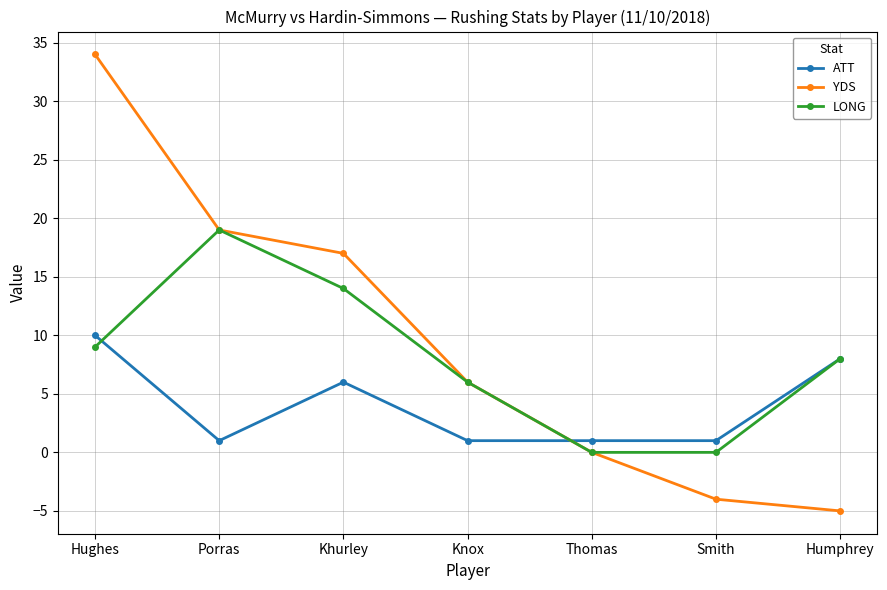

Which label corresponds to the smallest value in the chart?

Humphrey